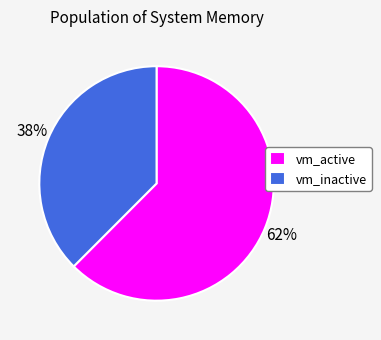

Do vm_inactive and vm_active together represent more than half of the pie?

Yes